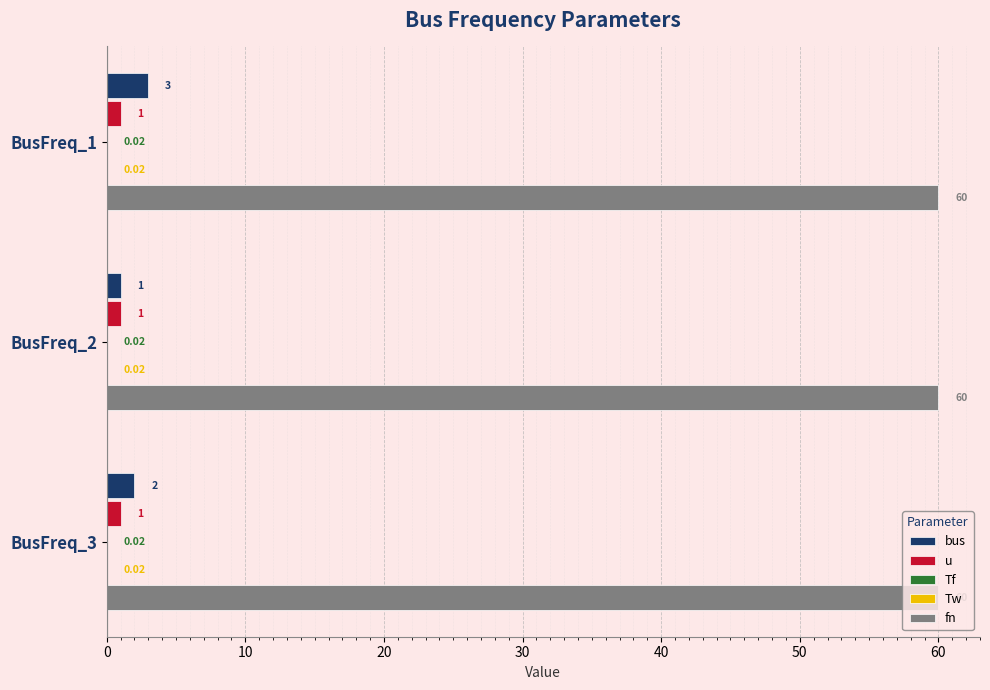

What is the total value across all series at BusFreq_3?

63.0